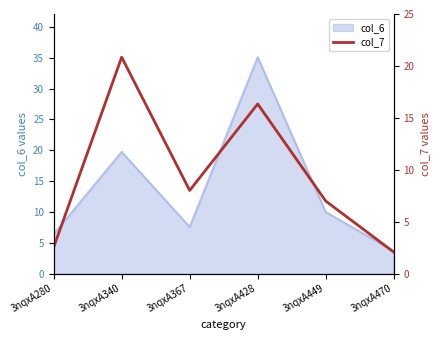

Reading left to right, extract all data points from this chart.

3nqxA280=2.5	3nqxA340=20.8	3nqxA367=8.0	3nqxA428=16.3	3nqxA449=7.0	3nqxA470=2.1